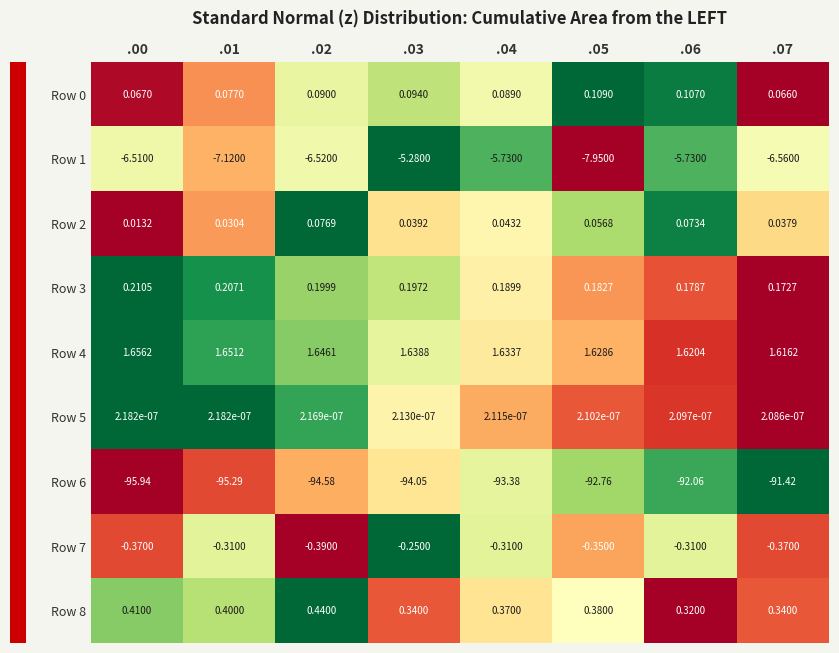

Is the value of Row 5 at .01 greater than the value of Row 8 at .03?

No